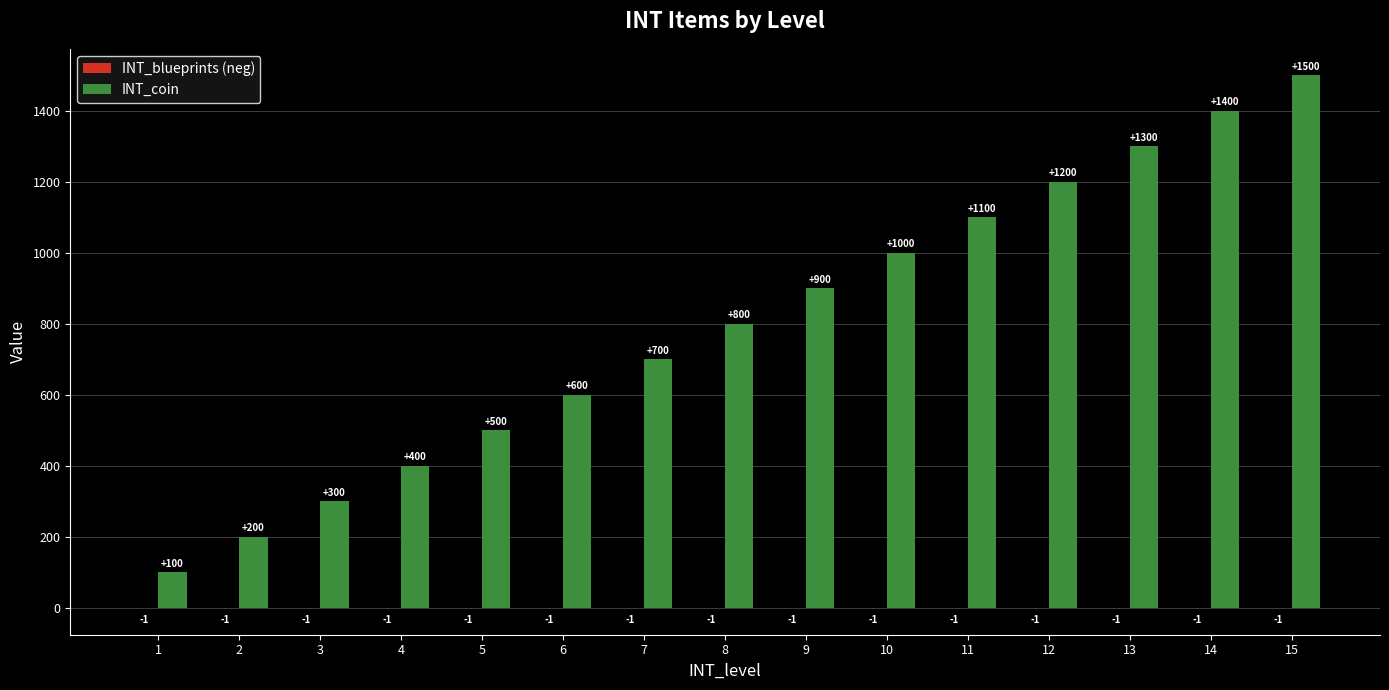

Where is INT_coin nearest to the value 800?

8